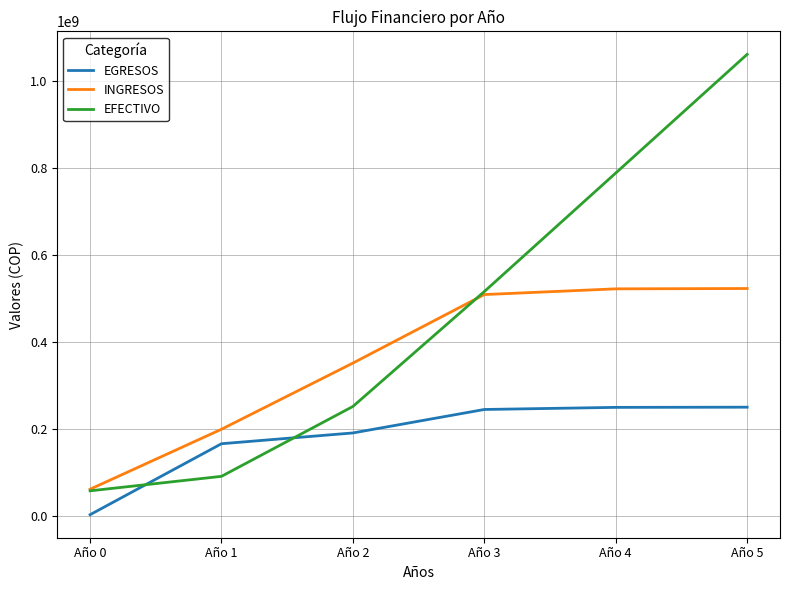

What is the lowest value of the INGRESOS series?

62190000.0